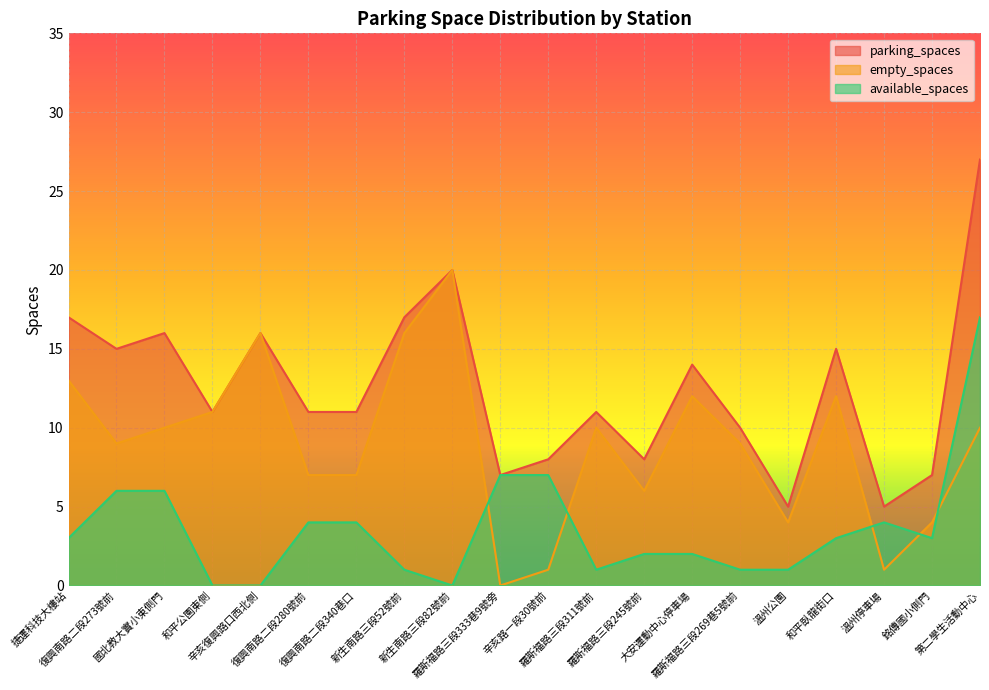

What position from the right is 銘傳國小側門?

2